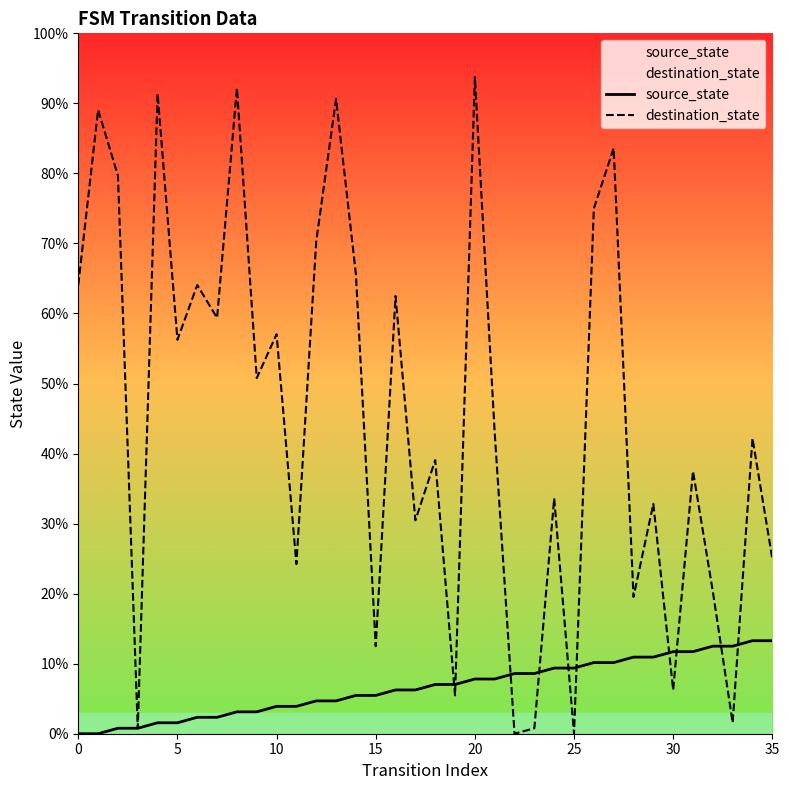

What is the total value across all series at 27?

93.8